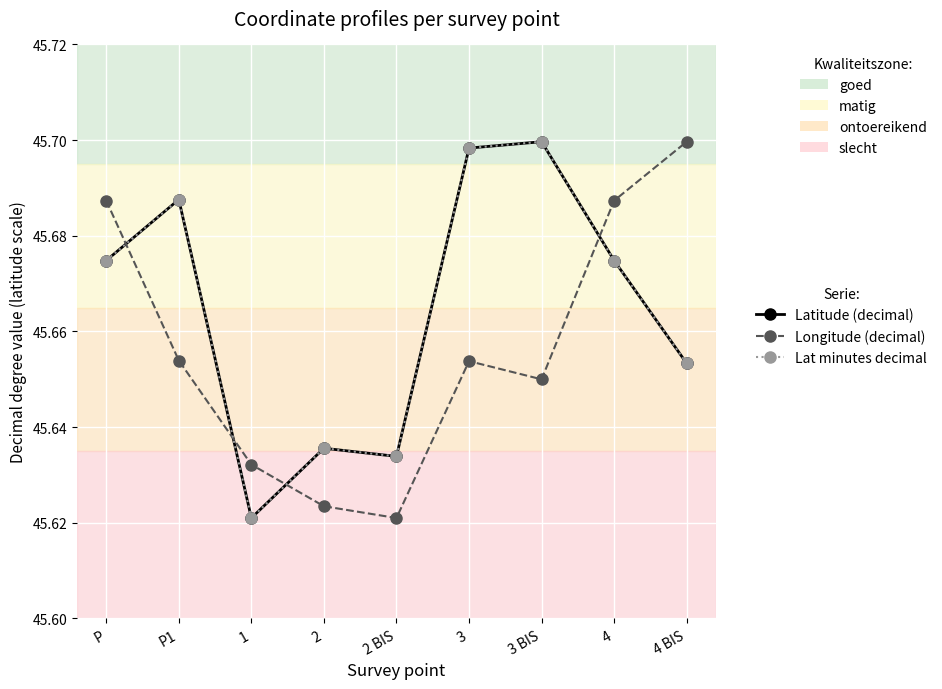

What position from the right is 3?

4